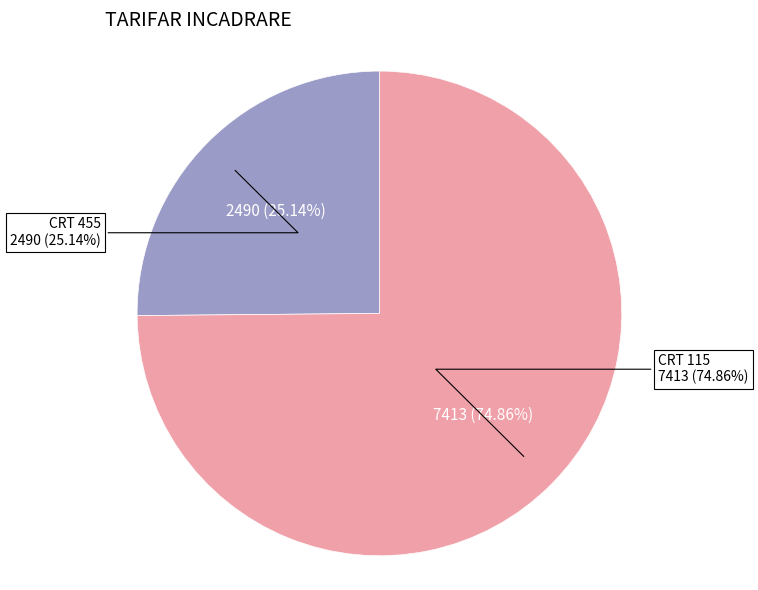

What percentage is the 455 slice, to the nearest percent?

25%